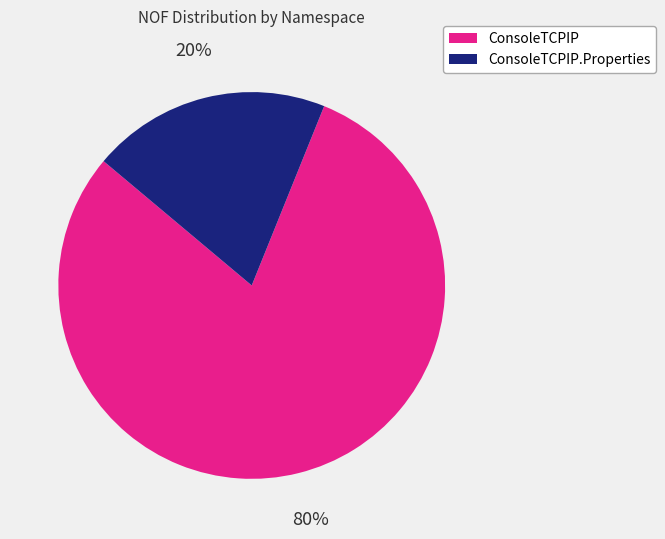

Is there any slice that represents more than half of the pie?

Yes